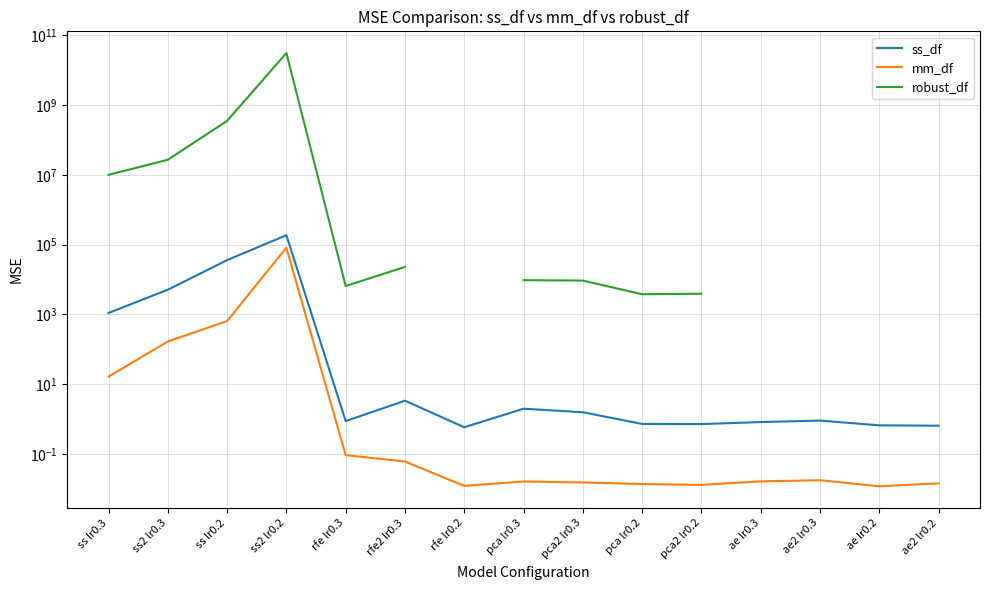

What is the label of the 9th point from the right?

rfe lr0.2